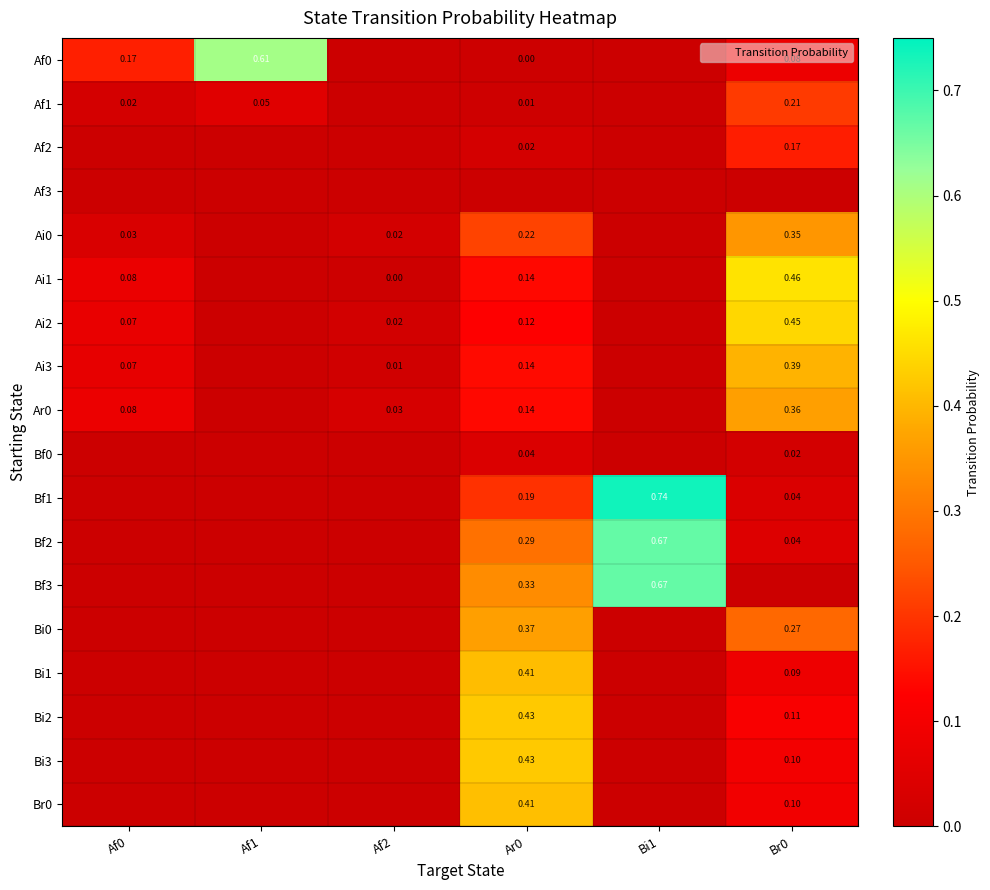

At how many categories does at least one series exceed 0?

6